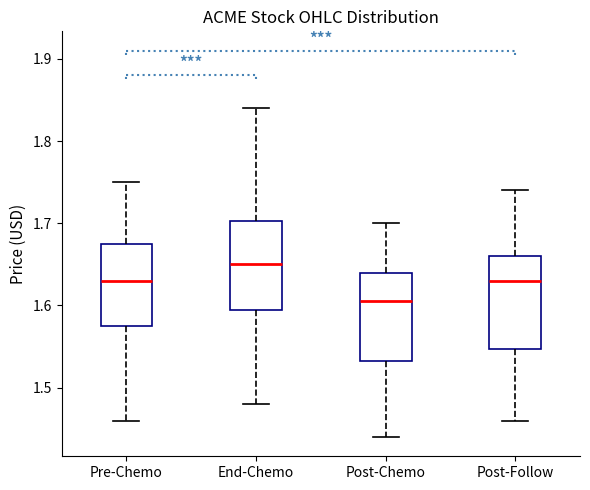

Reading left to right, read every box against the y-axis: the position of its median line, the range the box covers, and the ends of its whiskers. The values are not printed on the chart, so give them approximately, as read against the axis.

Pre-Chemo: median 1.63, box 1.58 to 1.68, whiskers 1.46 to 1.75
End-Chemo: median 1.65, box 1.60 to 1.70, whiskers 1.48 to 1.84
Post-Chemo: median 1.61, box 1.53 to 1.64, whiskers 1.44 to 1.70
Post-Follow: median 1.63, box 1.55 to 1.66, whiskers 1.46 to 1.74